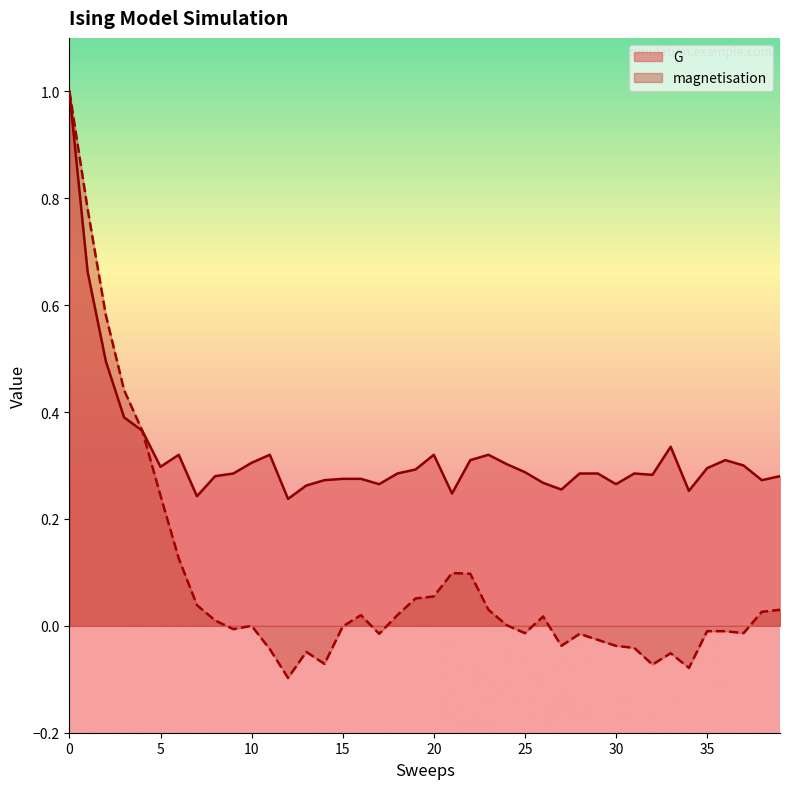

At 2, list the series in order from largest to smallest.

magnetisation, G